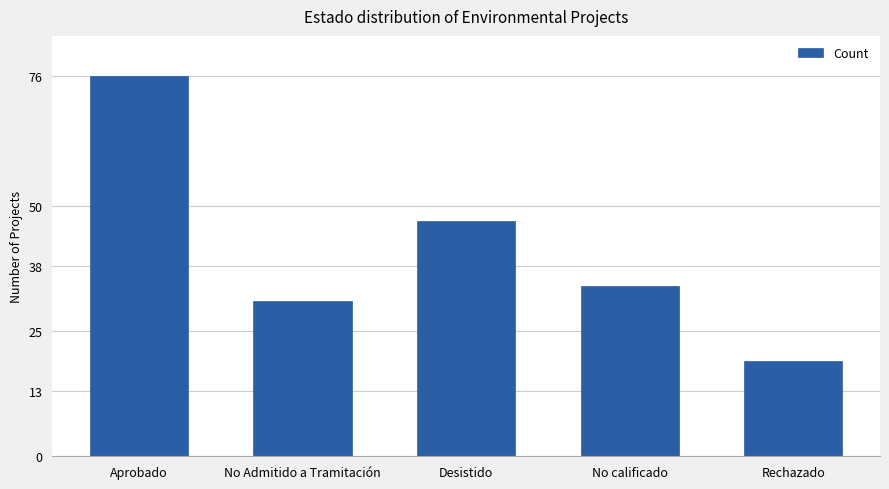

What is the label of the 3rd bar from the left?

Desistido